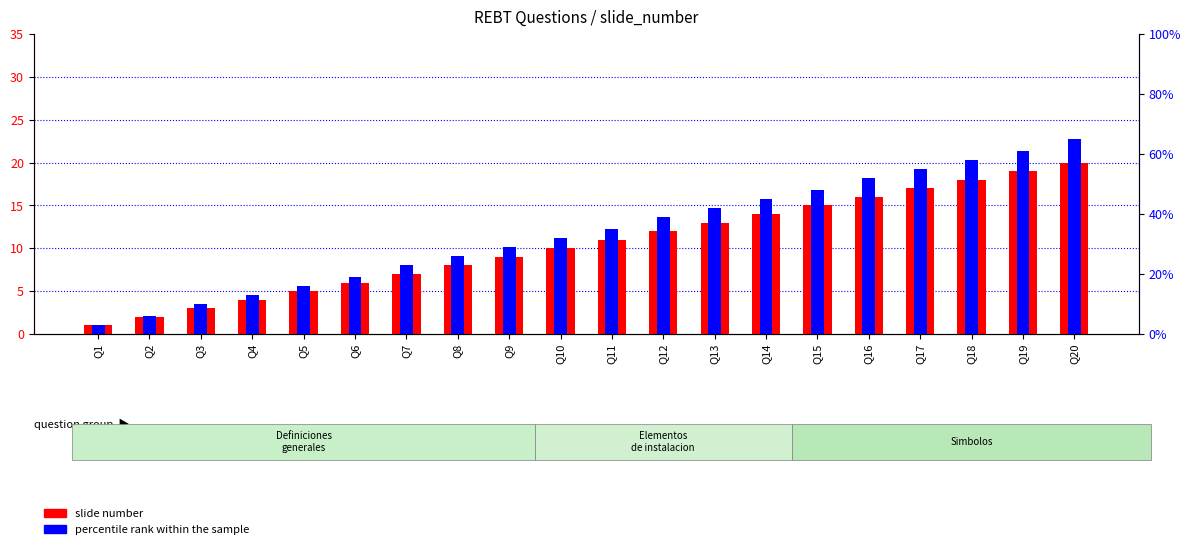

What is the value of the slide number bar at the 3rd from the left?

3